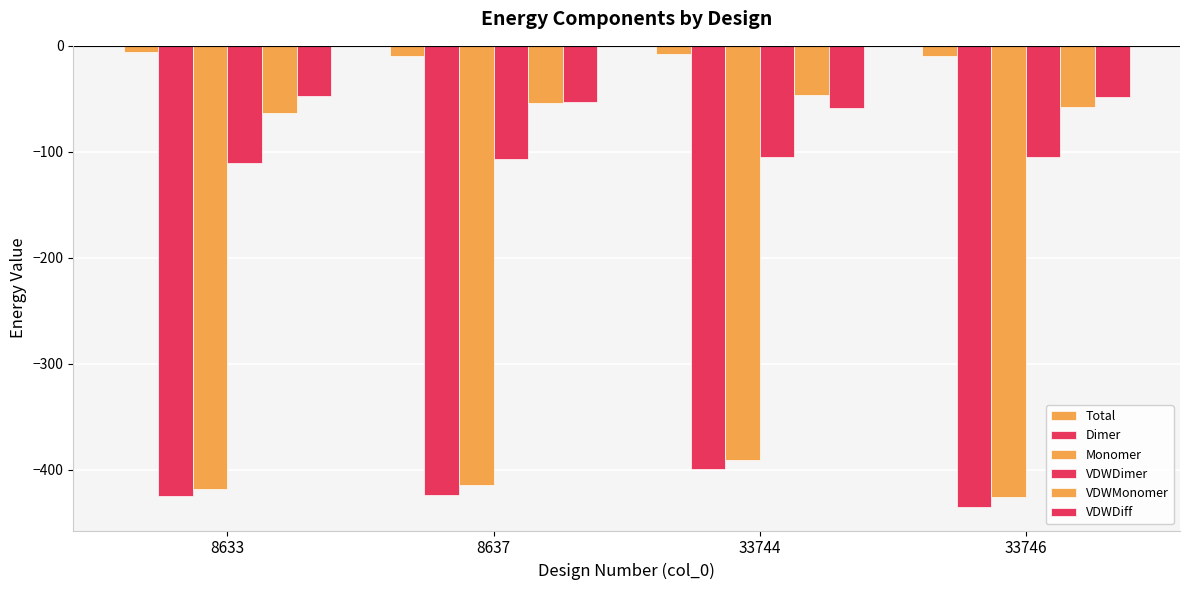

At which label does VDWMonomer reach its minimum?

8633